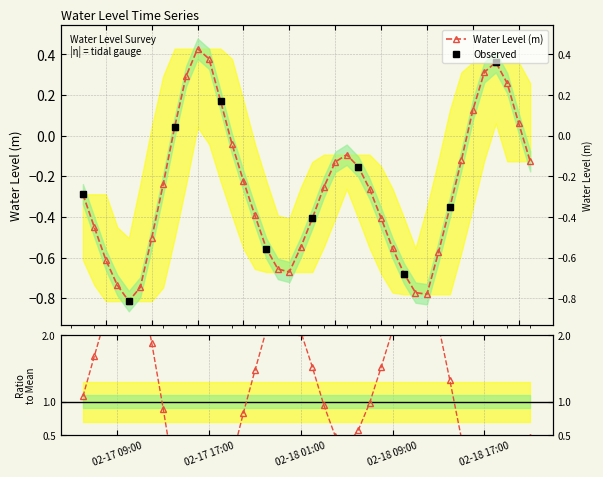

Where is the data nearest to the value 0?

2024-02-17 19:00:00